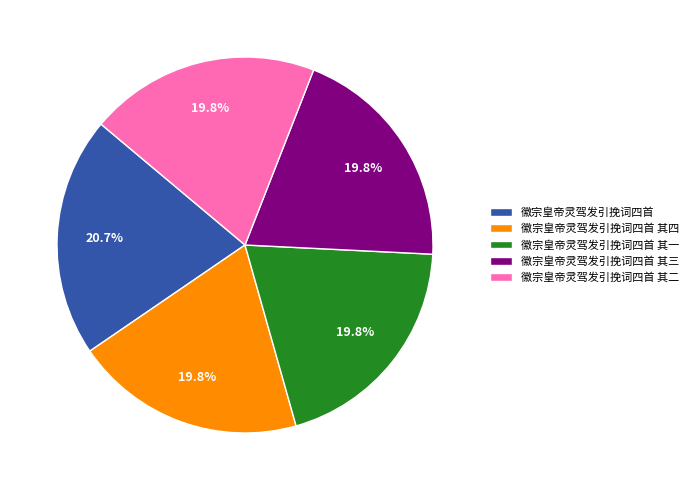

What portion of the pie excludes 徽宗皇帝灵驾发引挽词四首 其四?

80.2%